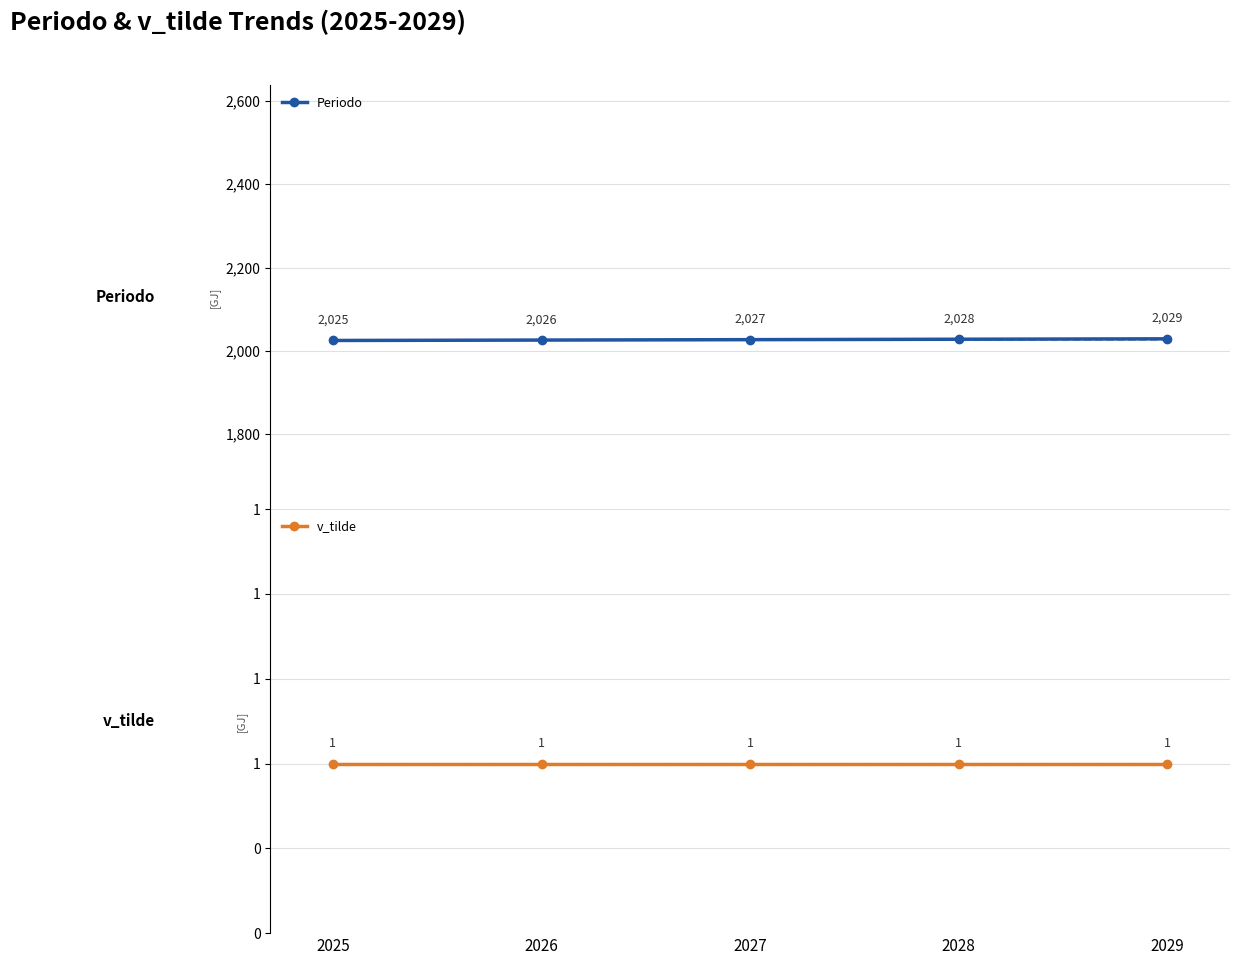

Which label corresponds to the smallest value in the chart?

2025